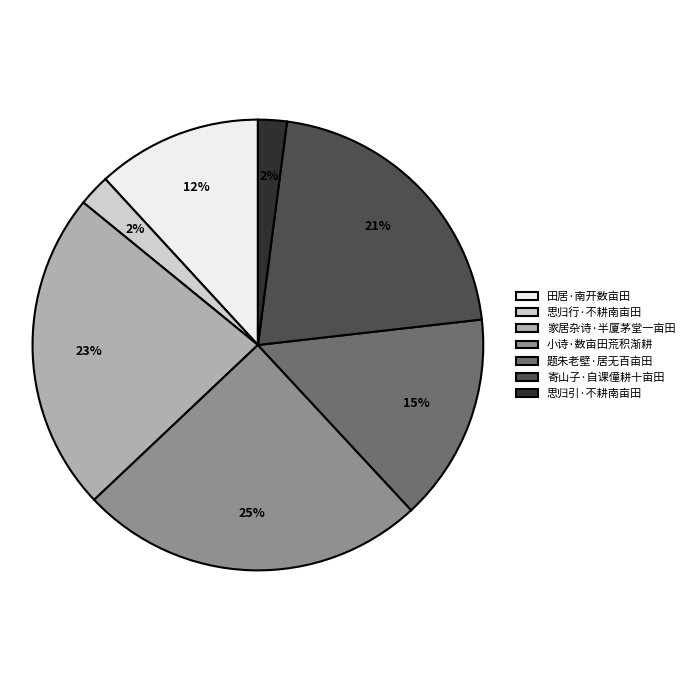

Does 寄山子·自课僮耕十亩田 represent more than half of the total?

No